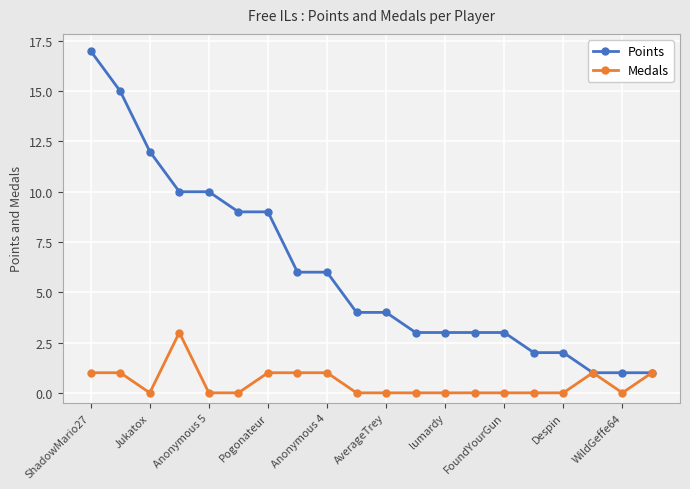

Which series has the largest range (max minus min)?

Points